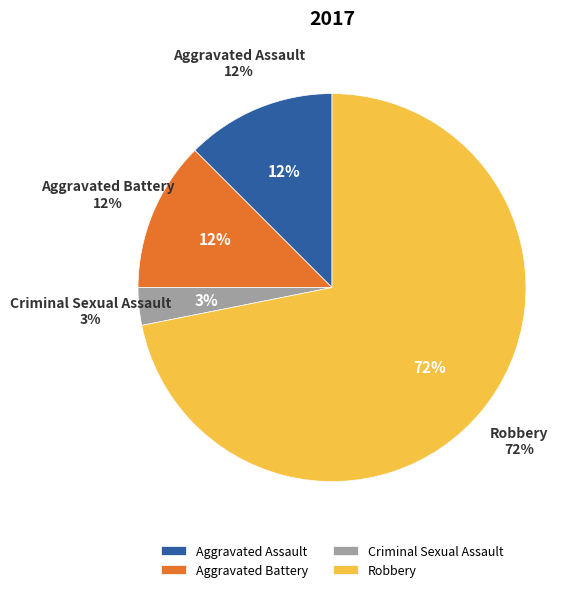

To the nearest percent, what percentage of the pie is Aggravated Battery?

12%